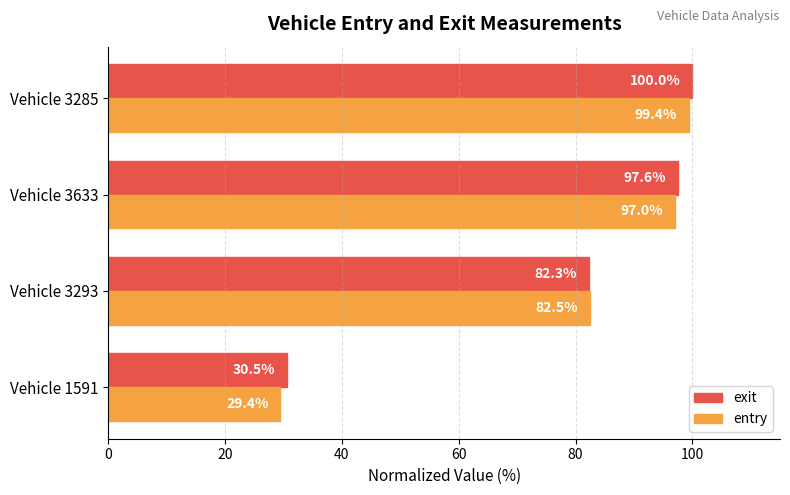

How many series are shown in this chart?

2